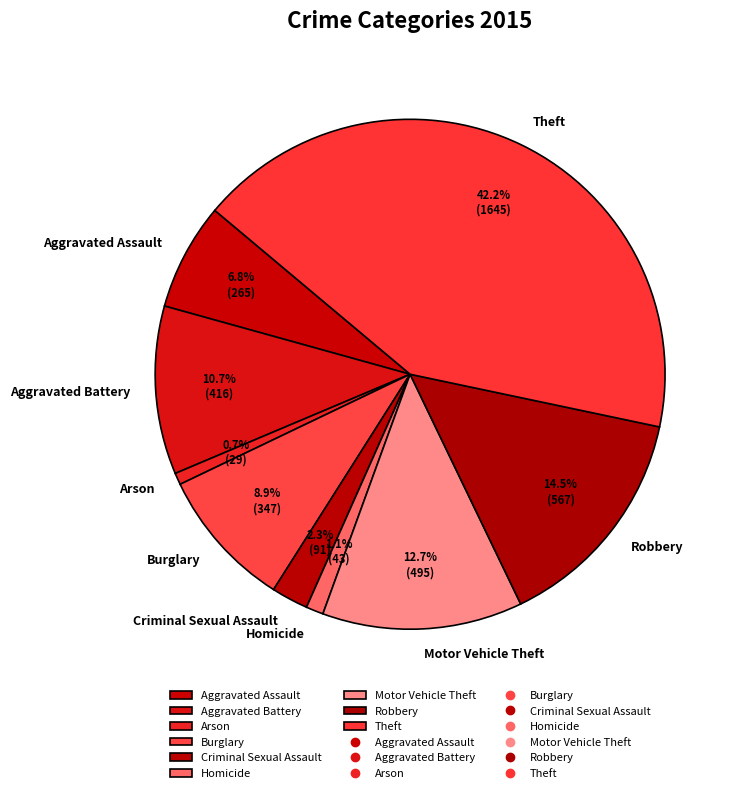

The Motor Vehicle Theft slice represents 1% of the pie. True or false?

False